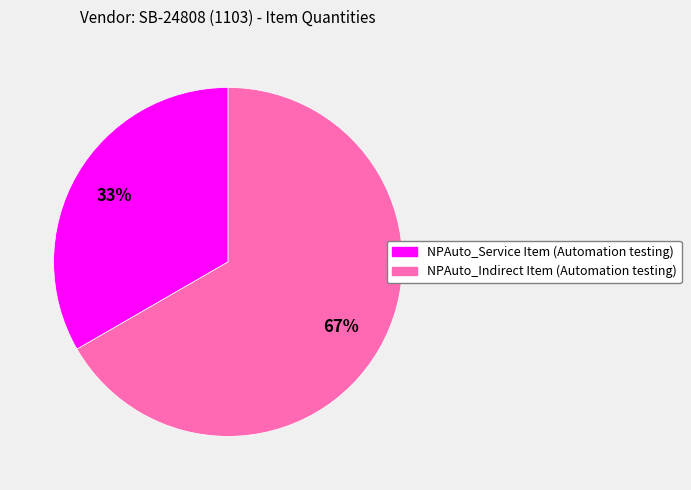

How many segments does this pie chart have?

2